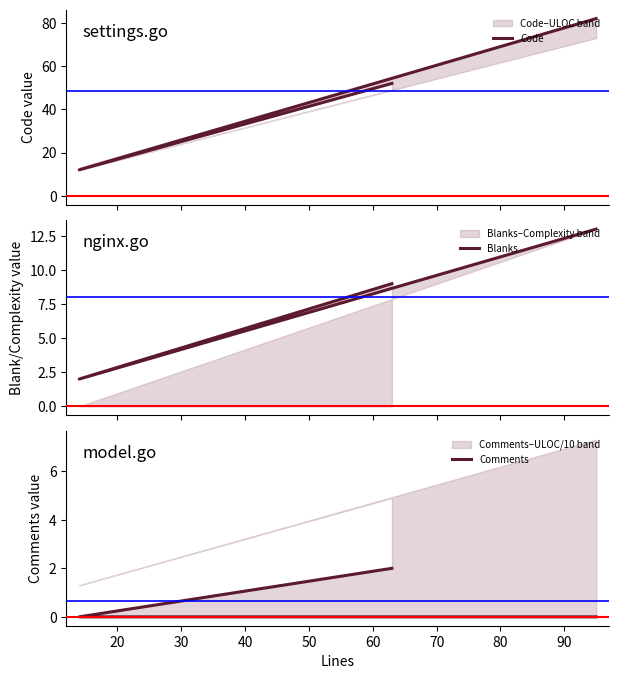

Is it true that Code equals 83 at 30?

False